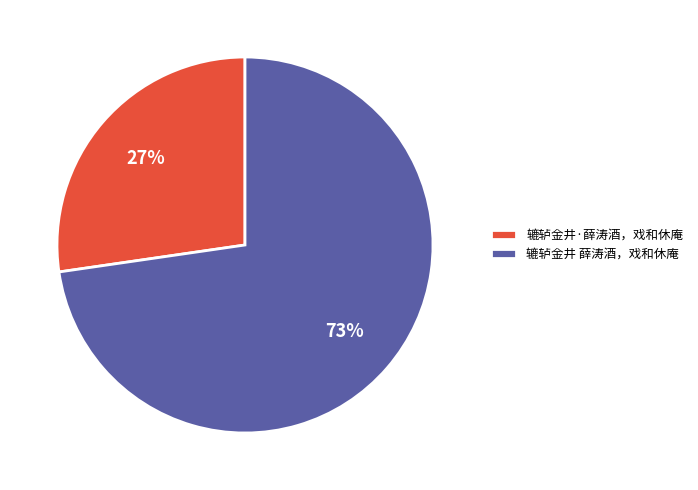

Between 辘轳金井·薛涛酒，戏和休庵 and 辘轳金井 薛涛酒，戏和休庵, which is larger?

辘轳金井 薛涛酒，戏和休庵